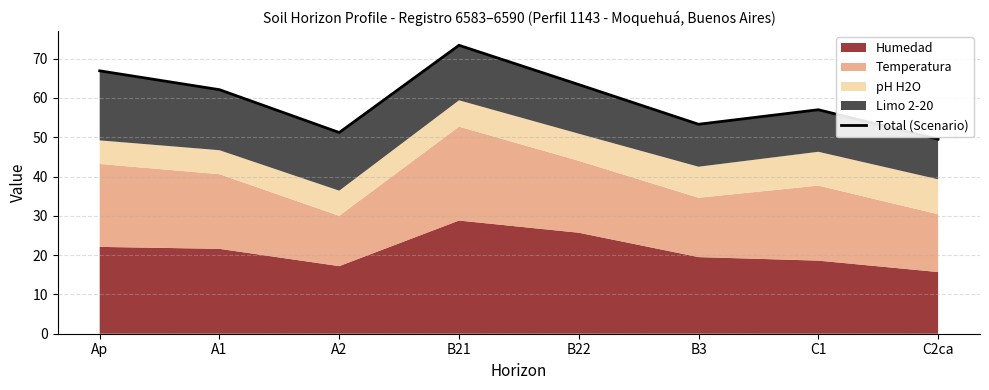

Which category has the highest value across all series?

B21